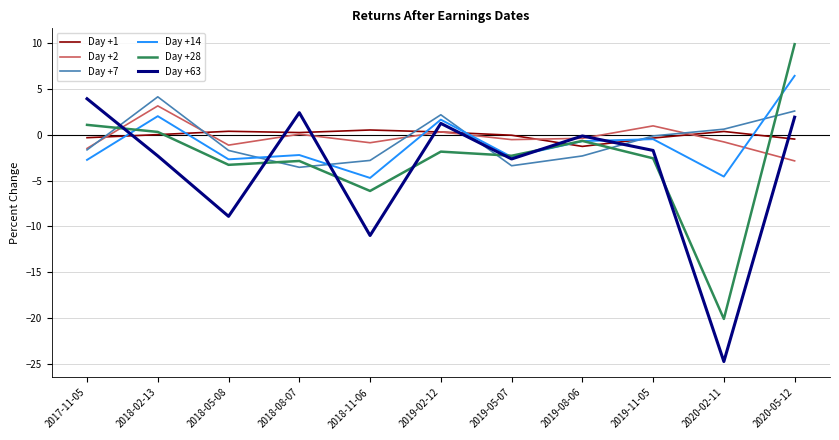

What is the difference between the Day +14 values at 2018-02-13 and 2020-05-12?

4.4